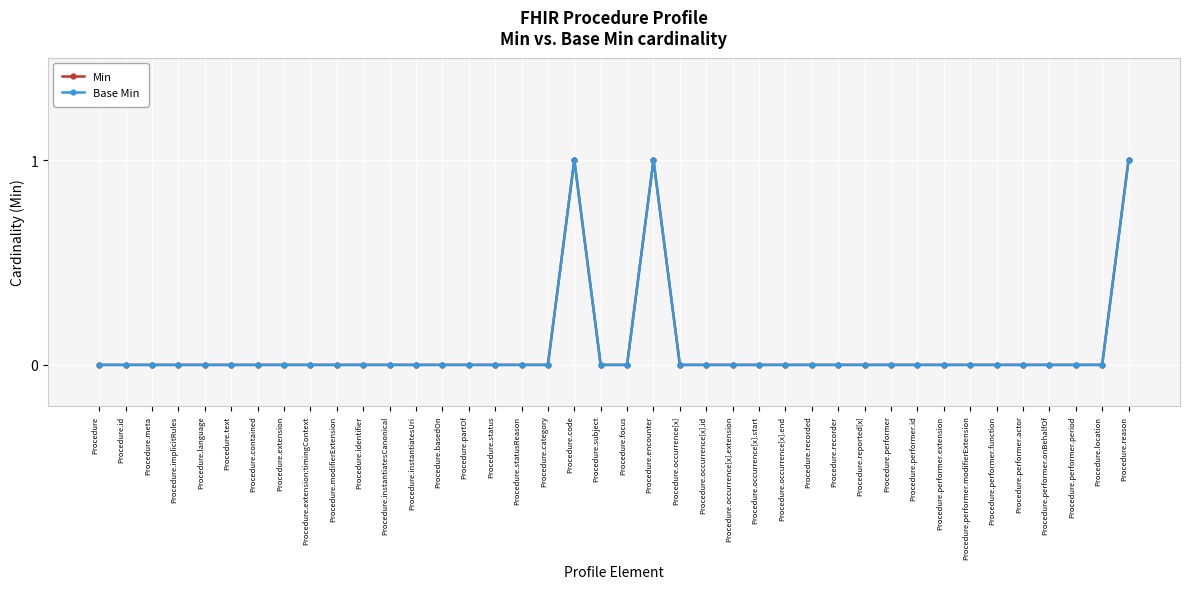

True or false: Base Min has a value of 1 at Procedure.performer.

False